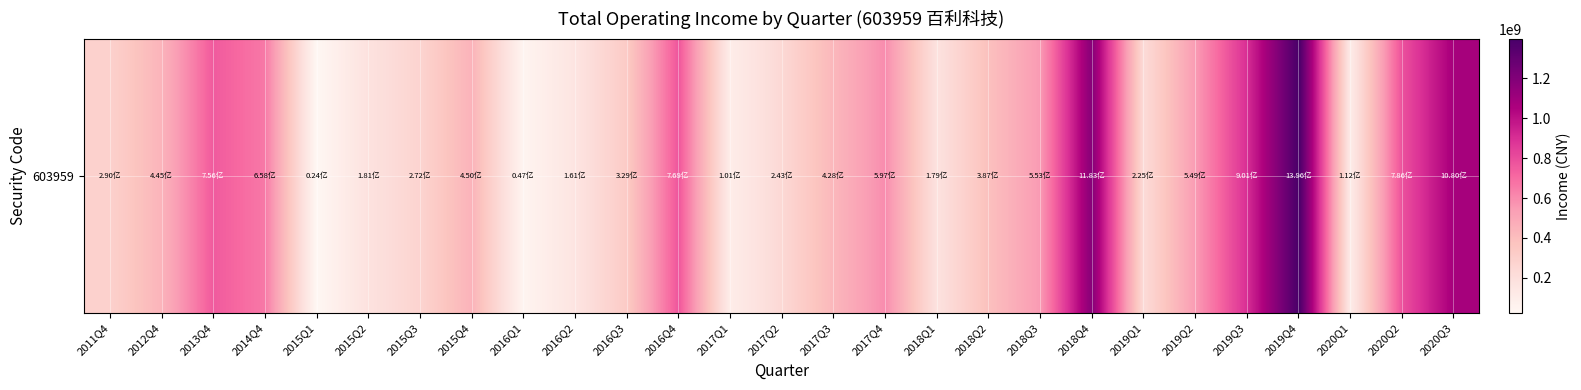

The value at 2011Q4 is 289586514.8. True or false?

True